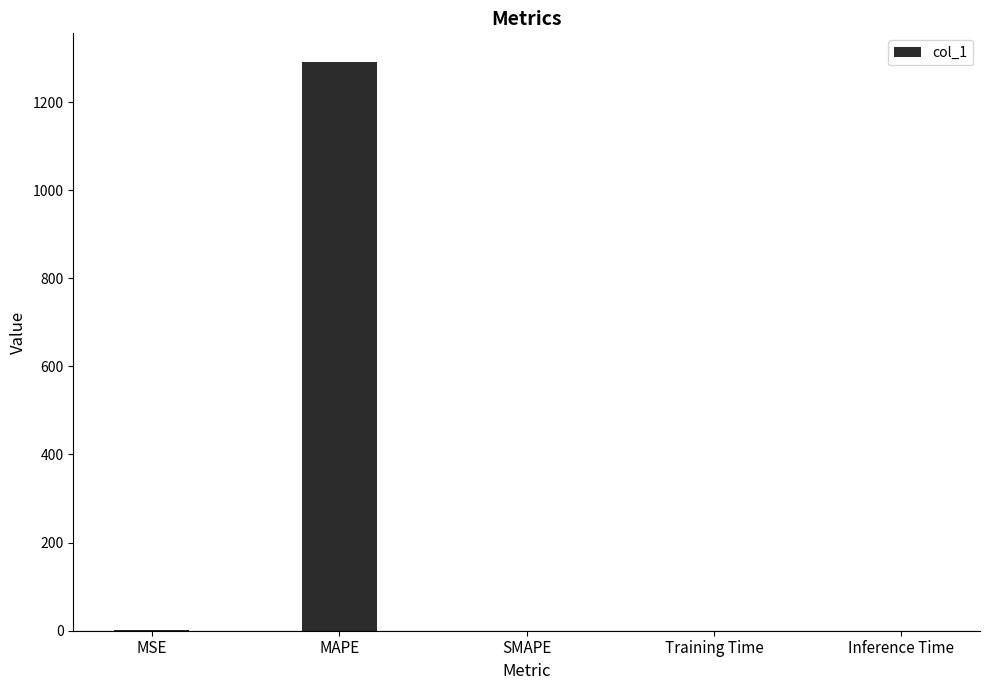

Count the number of categories in the chart.

5